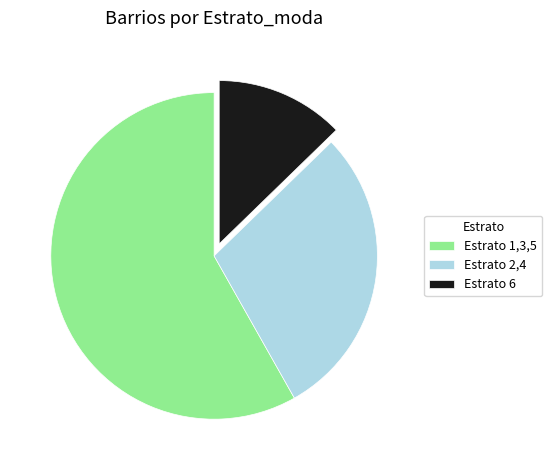

Between Estrato 1,3,5 and Estrato 6, which is larger?

Estrato 1,3,5